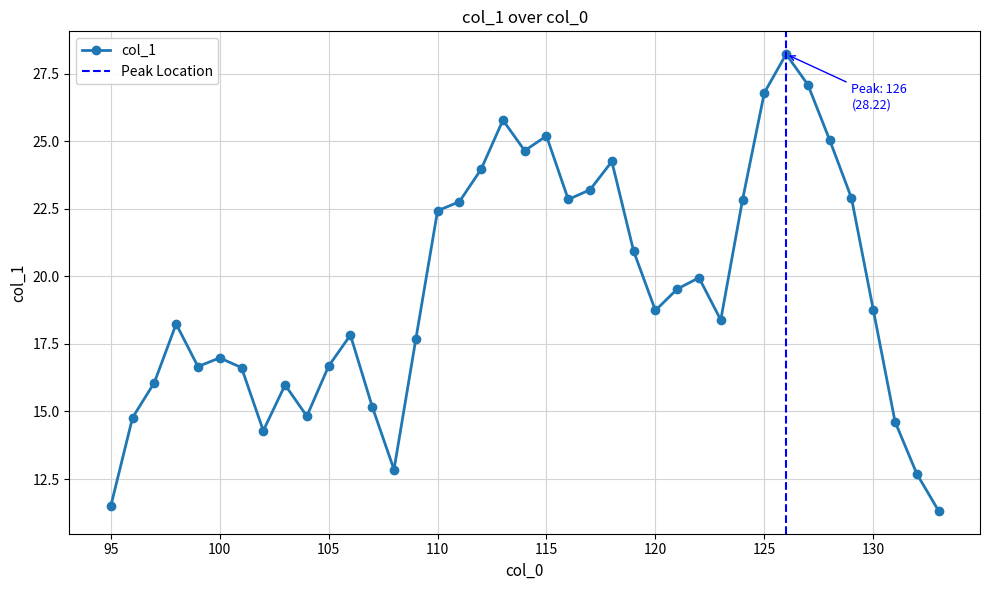

Read the value at 129.

22.9